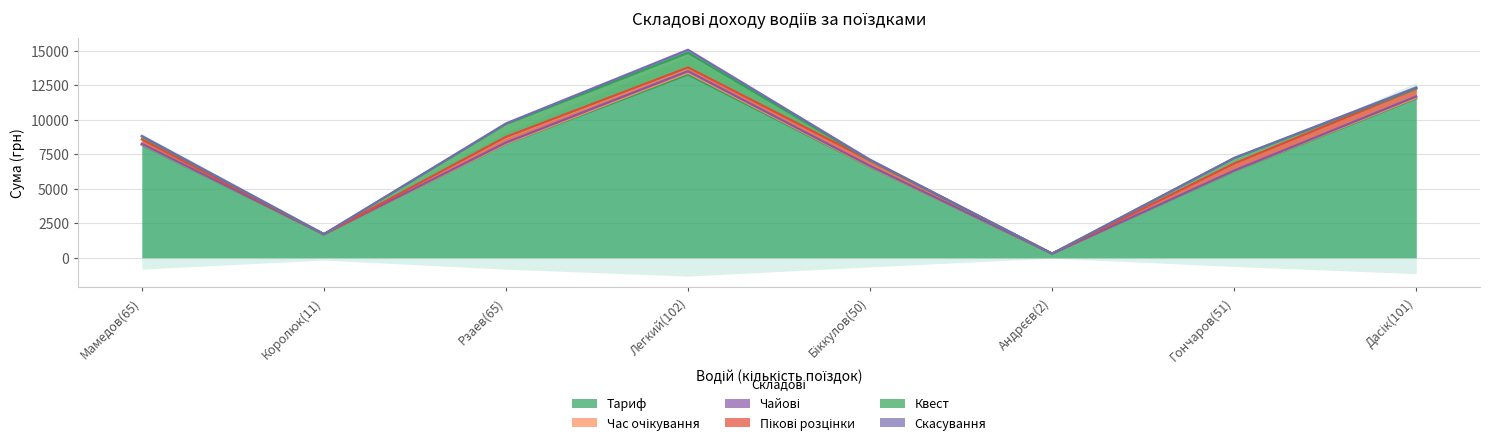

List the series in order of their peak value, lowest first.

Чайові, Час очікування, Скасування, Пікові розцінки, Квест, Тариф